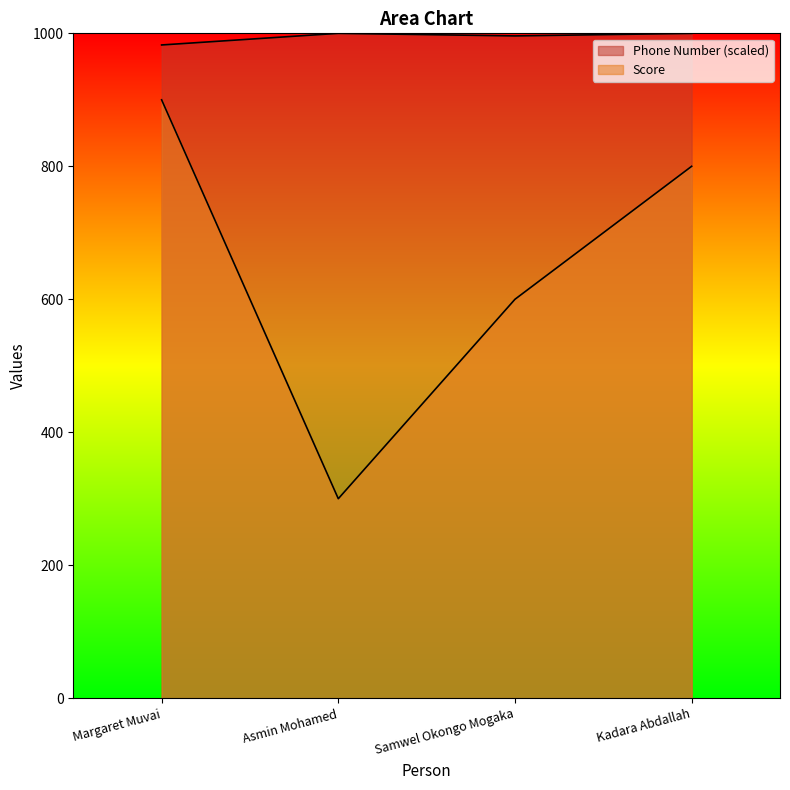

True or false: Phone Number and Score cross at least once.

False